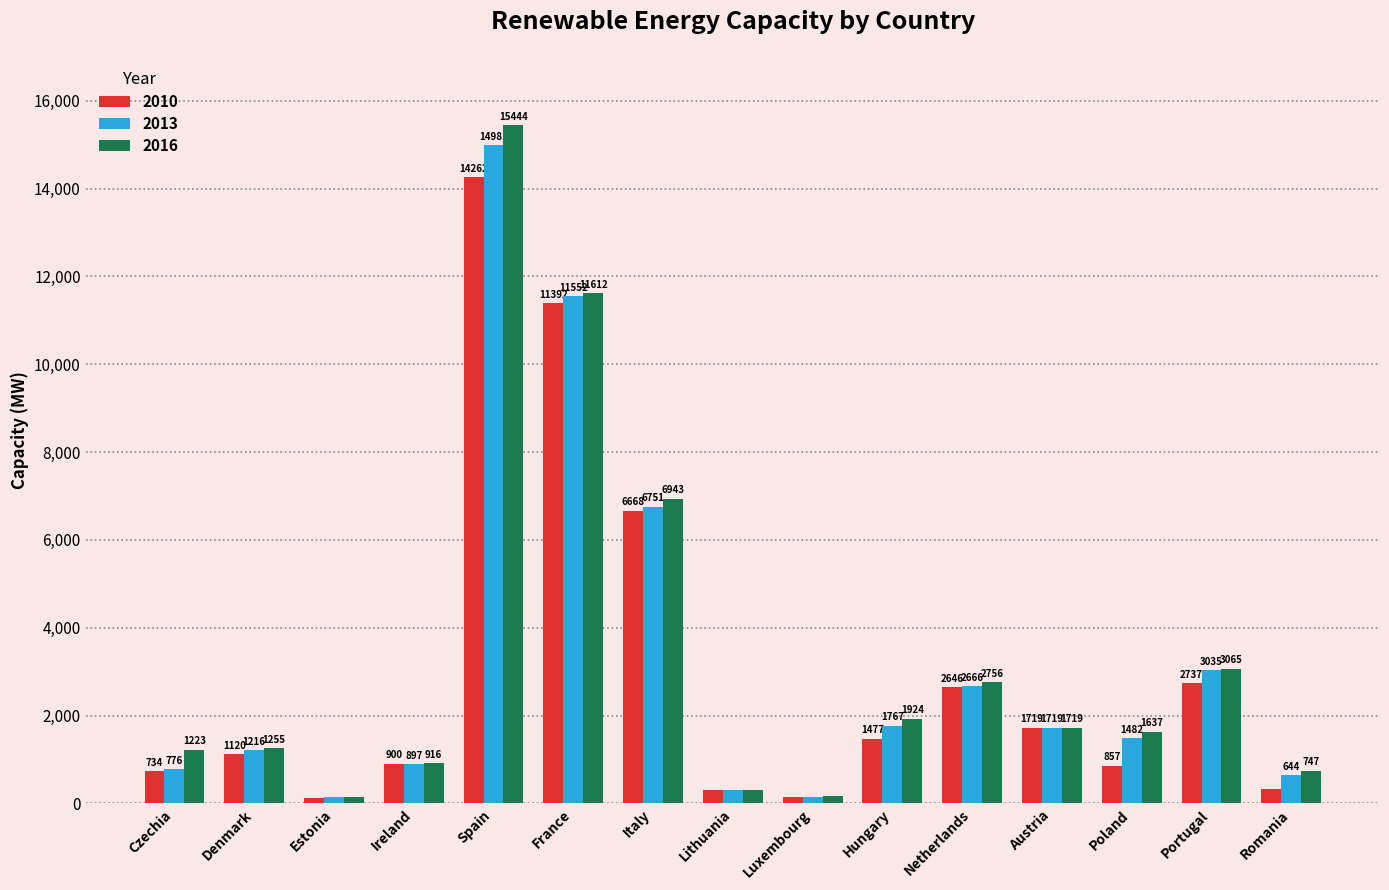

True or false: 2013 has a value of 140 at Estonia.

True